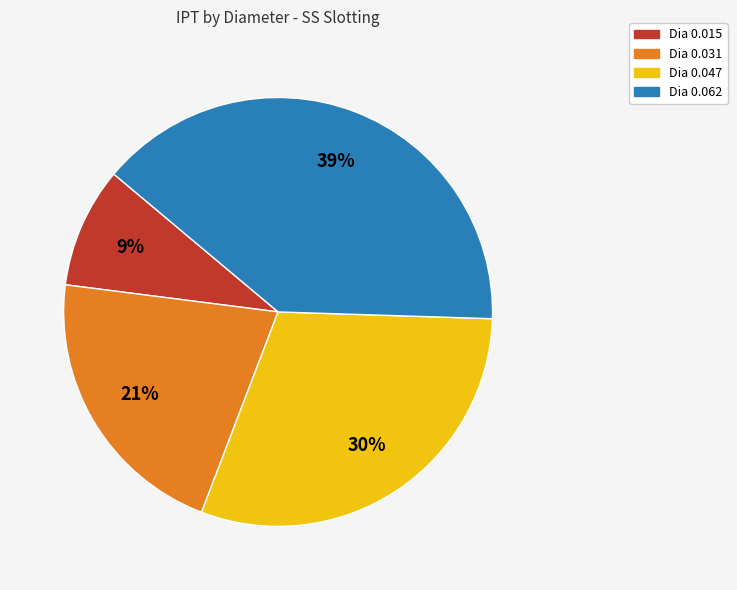

What is the largest slice in the pie chart?

Dia 0.062